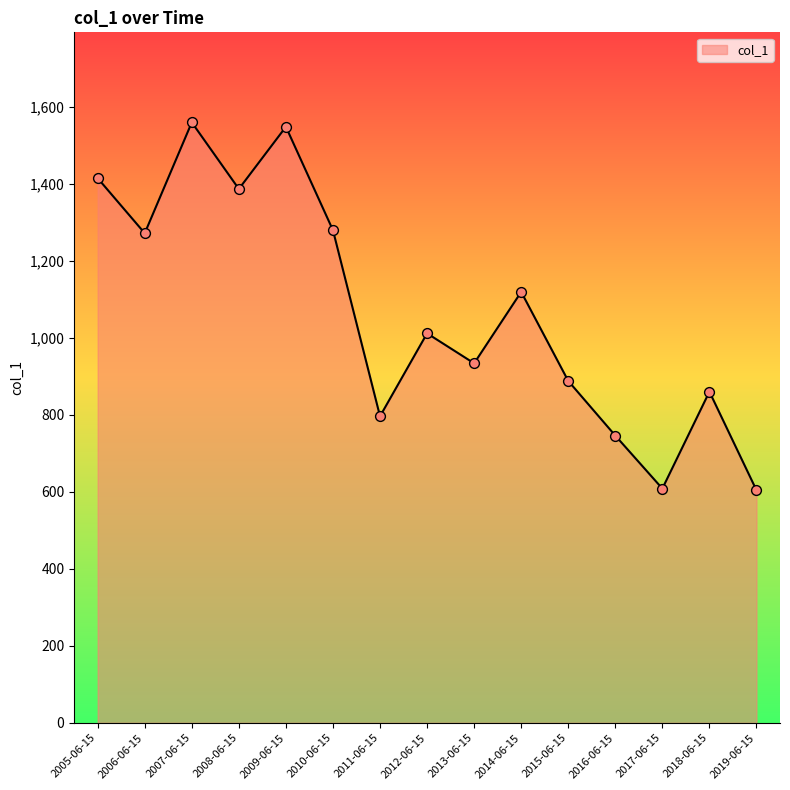

What is the ratio of the value at 2009-06-15 to the value at 2012-06-15?

1.5